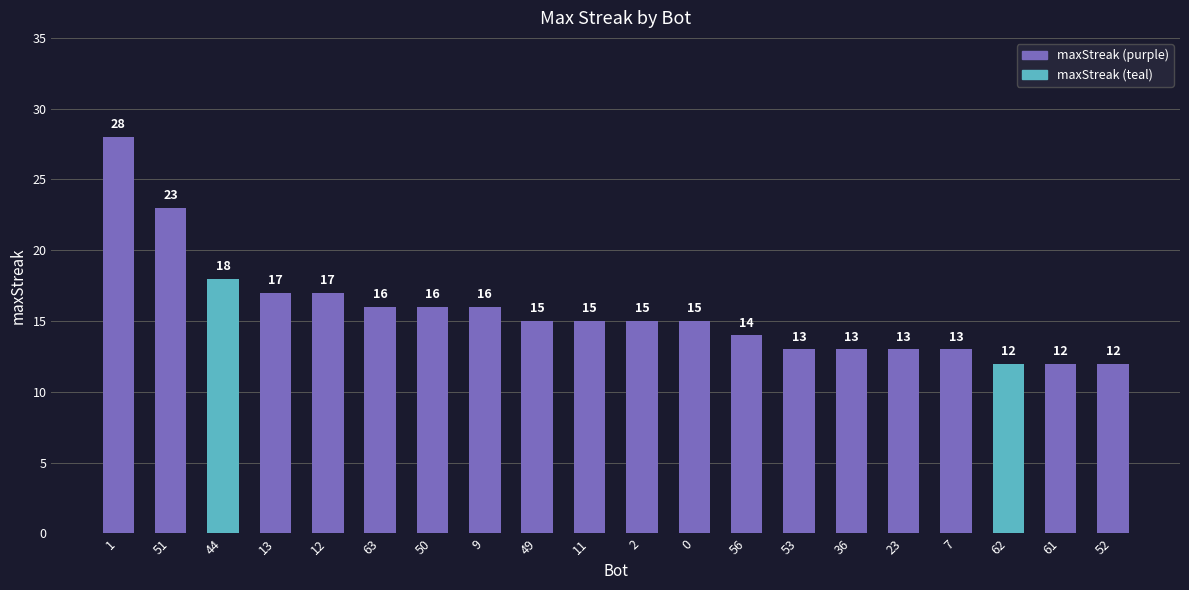

What is the difference between the maximum and minimum values?

16